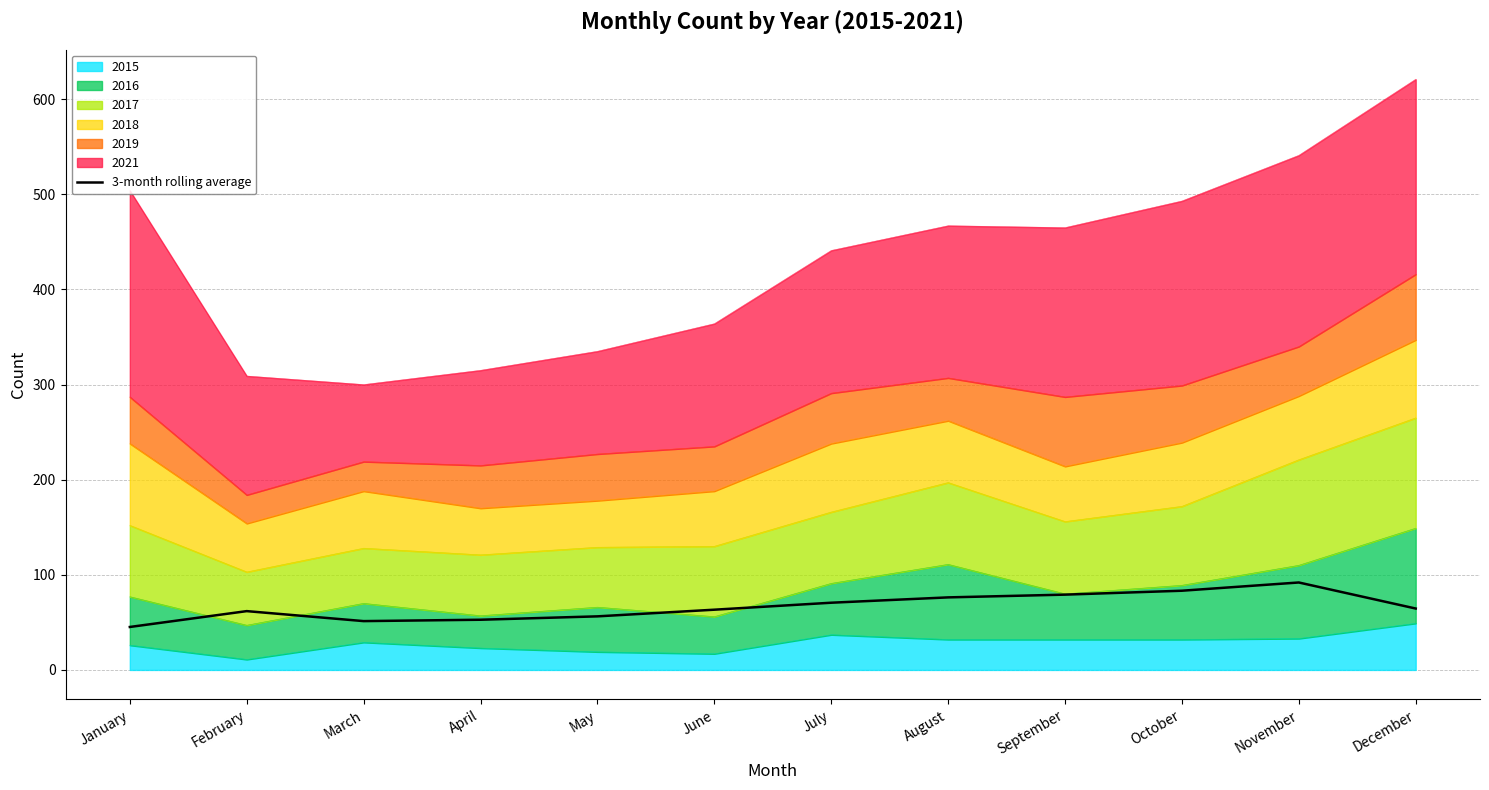

What is the value of the 4th point from the left?

52.8